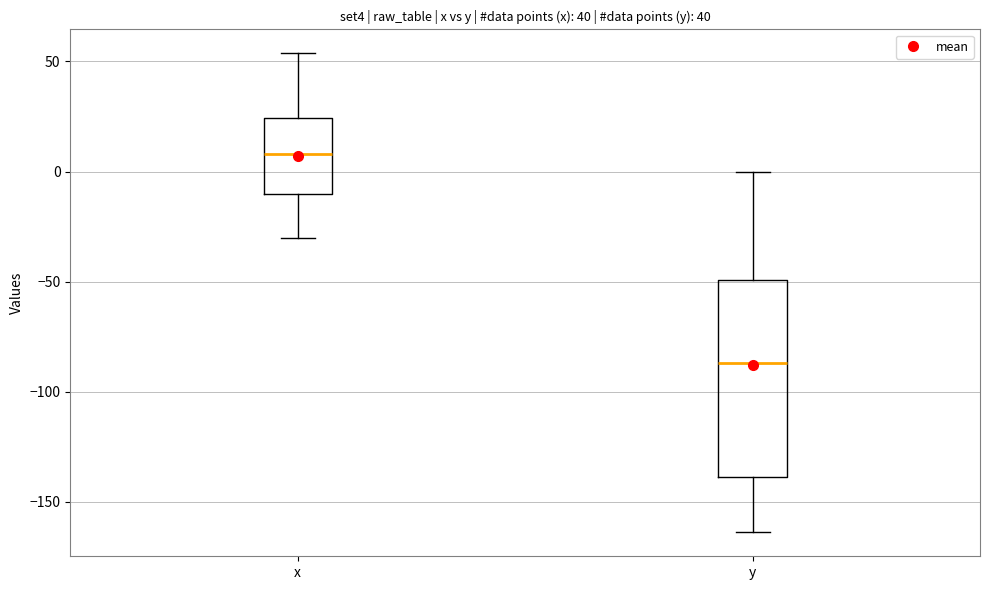

Reading left to right, transcribe this box plot: for each box, give where its median line is, the range the box spans, and where its two whiskers end, as read against the y-axis. The values are not printed on the chart, so give them approximately, as read against the axis.

x: median 10, box -10 to 25, whiskers -30 to 55
y: median -85, box -140 to -50, whiskers -165 to 0